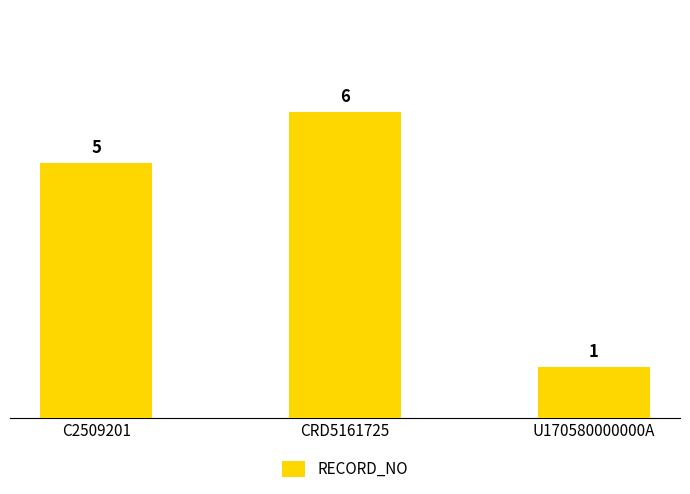

What is the sum of all values?

12